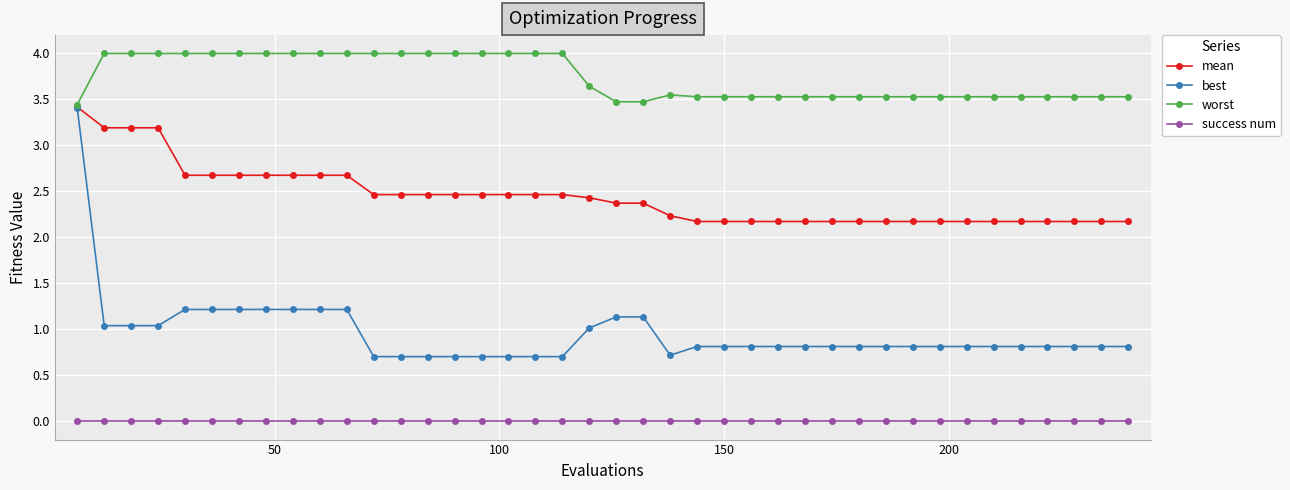

How many distinct data groups are displayed?

4